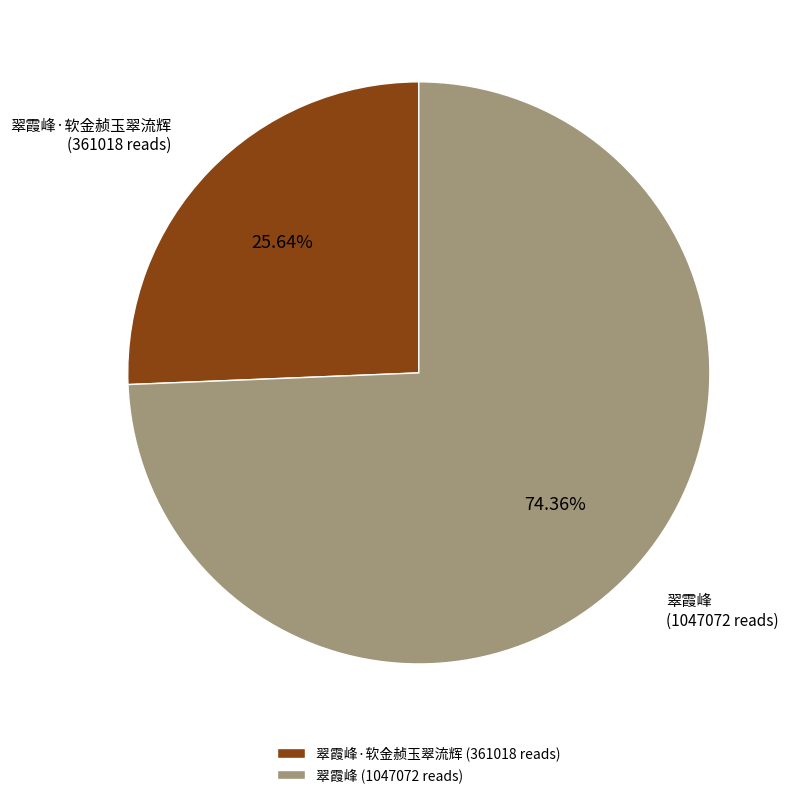

What is the ratio of the value at 翠霞峰·软金赪玉翠流辉 to the value at 翠霞峰?

0.3